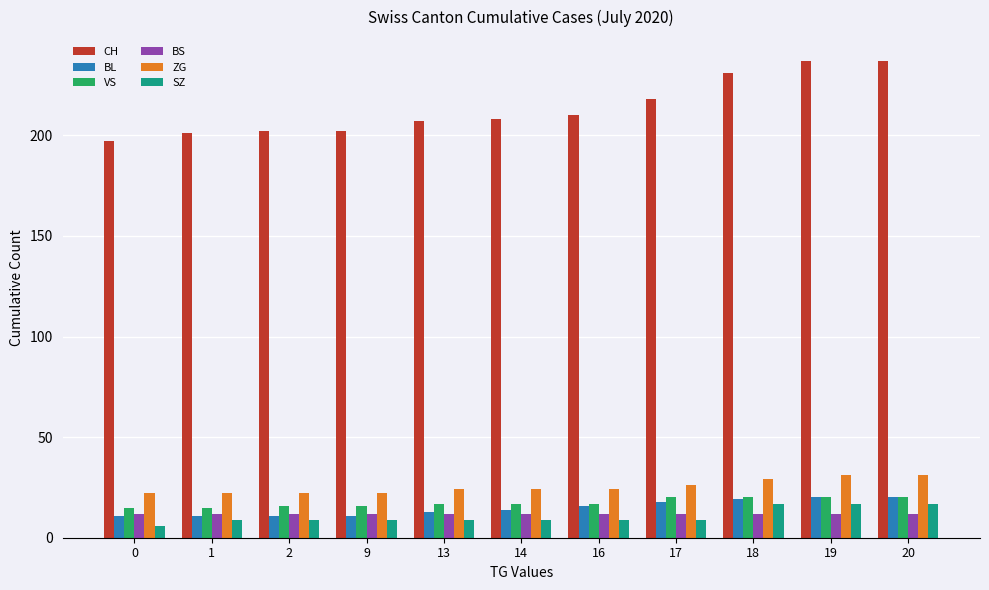

What is the greatest value displayed?

237